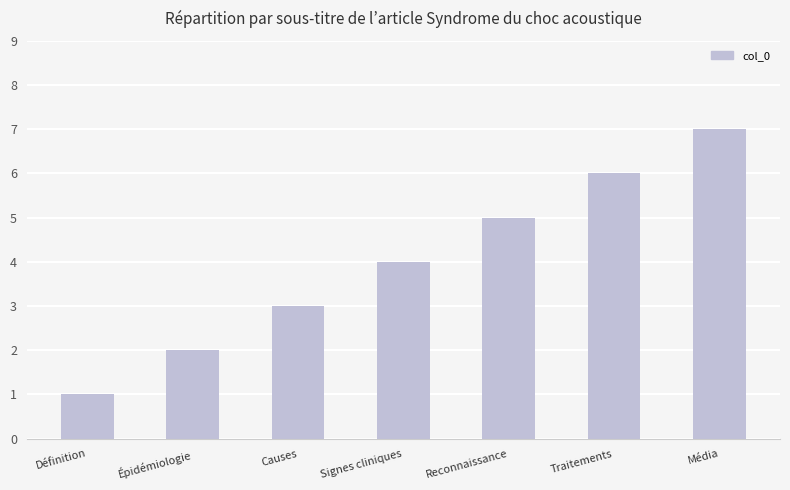

What is the average value?

4